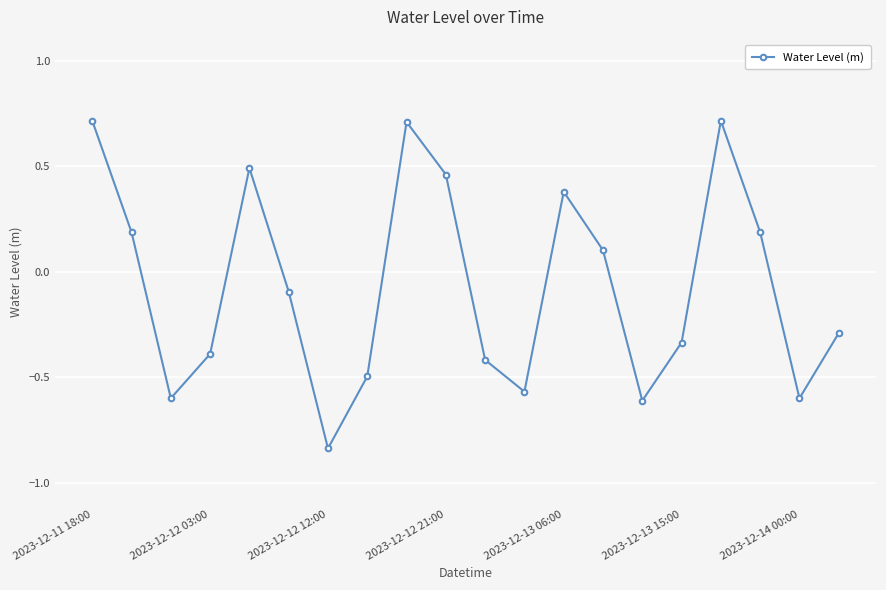

True or false: the data has more than 2 interior local peaks.

True